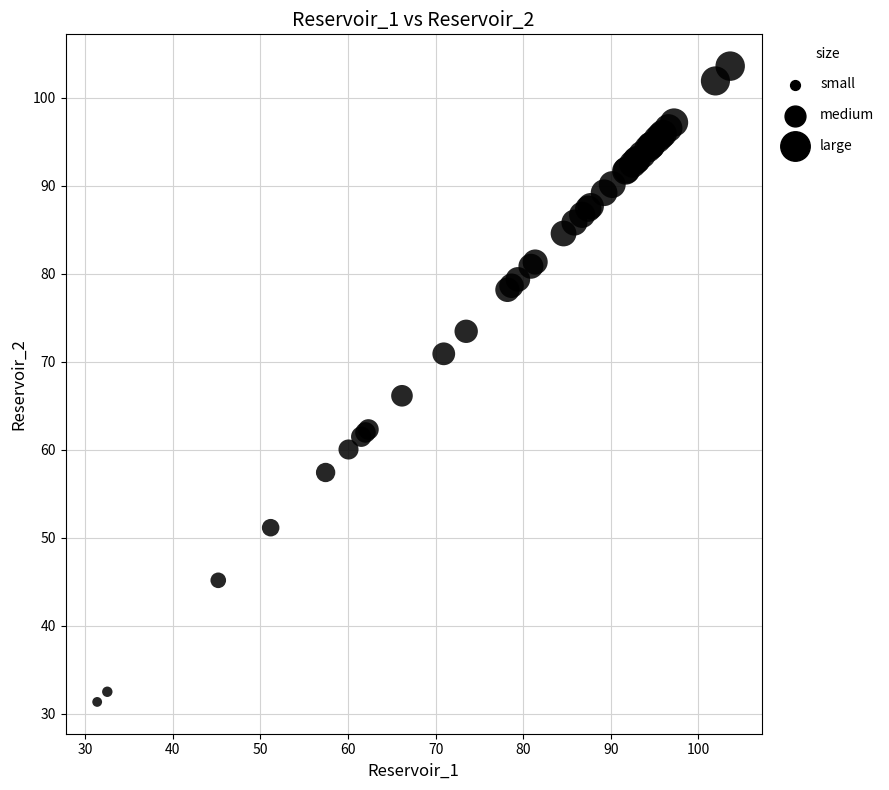

What Y value in the scatter plot is closest to 67?

66.2